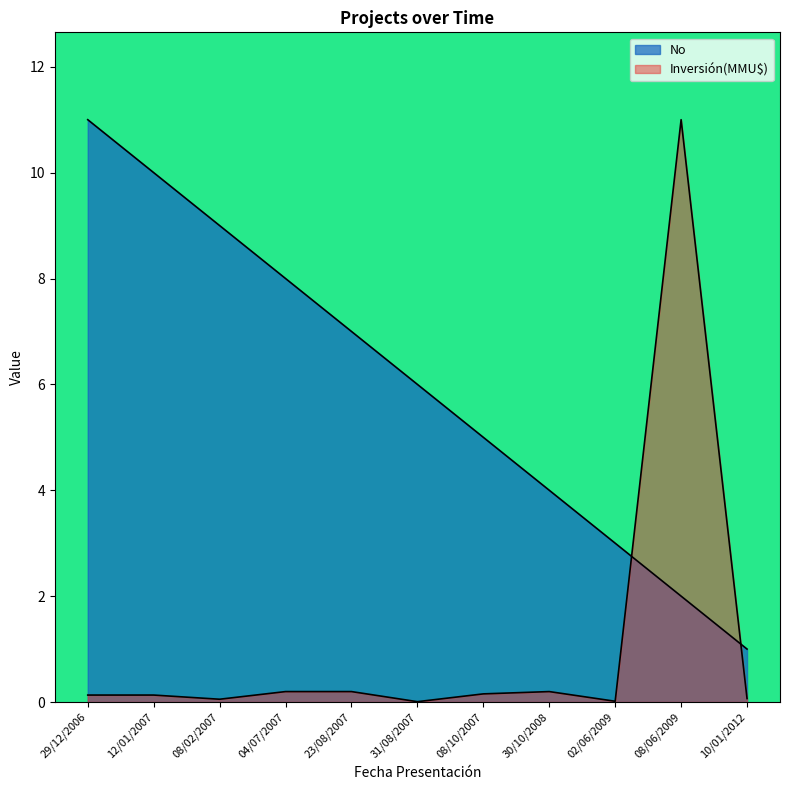

What is the label of the 4th point from the right?

30/10/2008